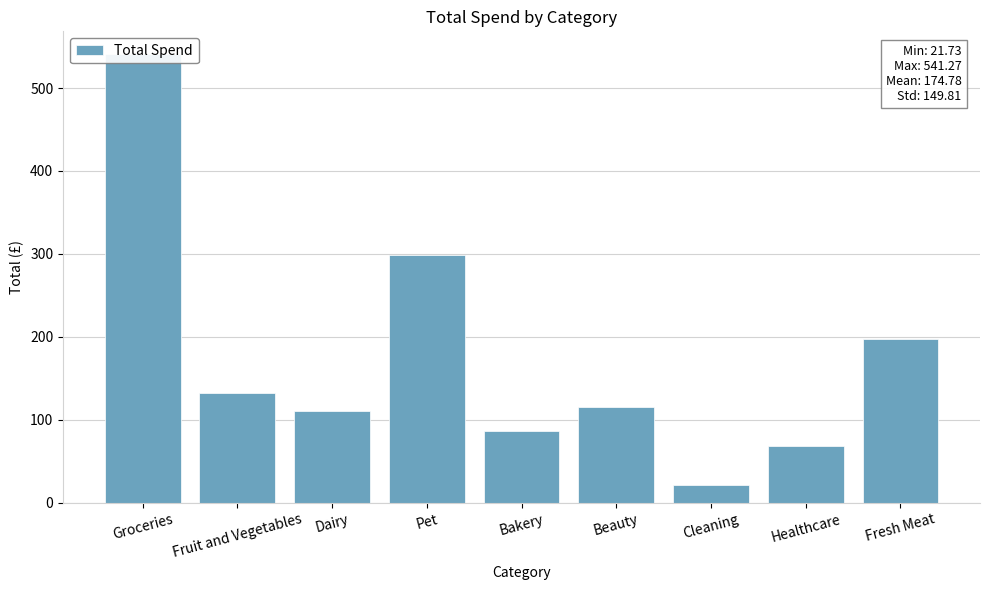

Count the number of categories in the chart.

9